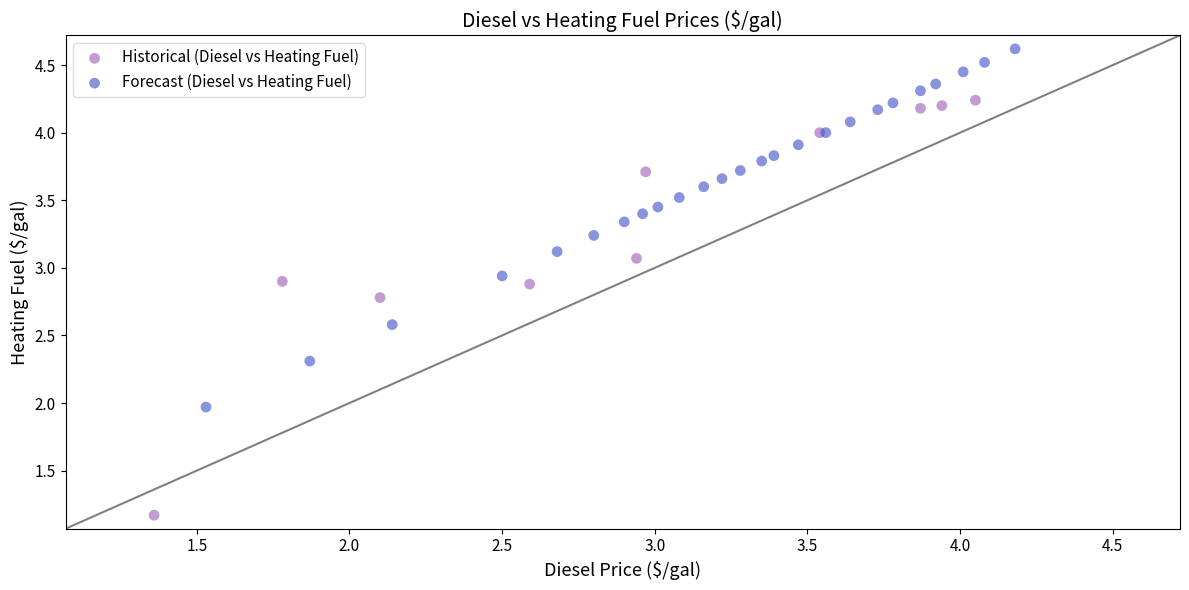

Which series contains the highest Y value?

Forecast (Diesel vs Heating Fuel)